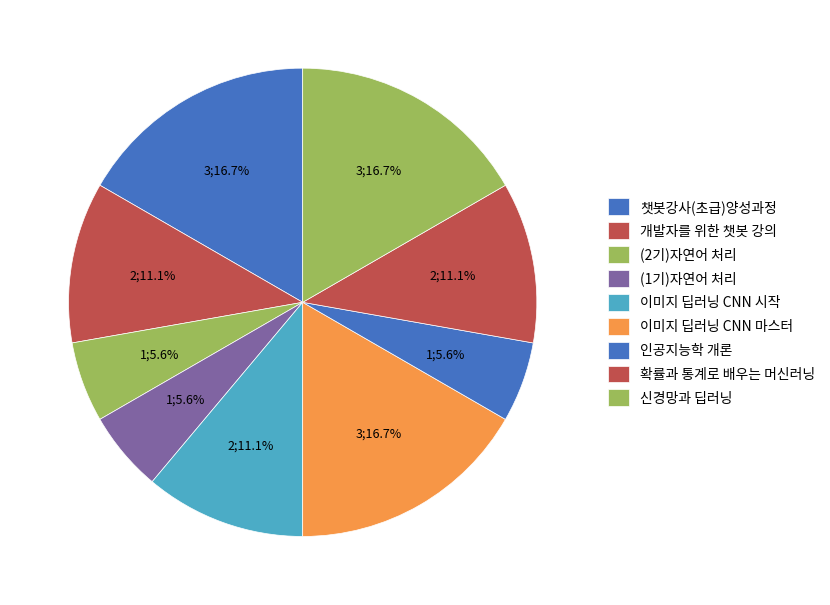

To the nearest percent, what percentage of the pie is (2기)자연어 처리?

6%